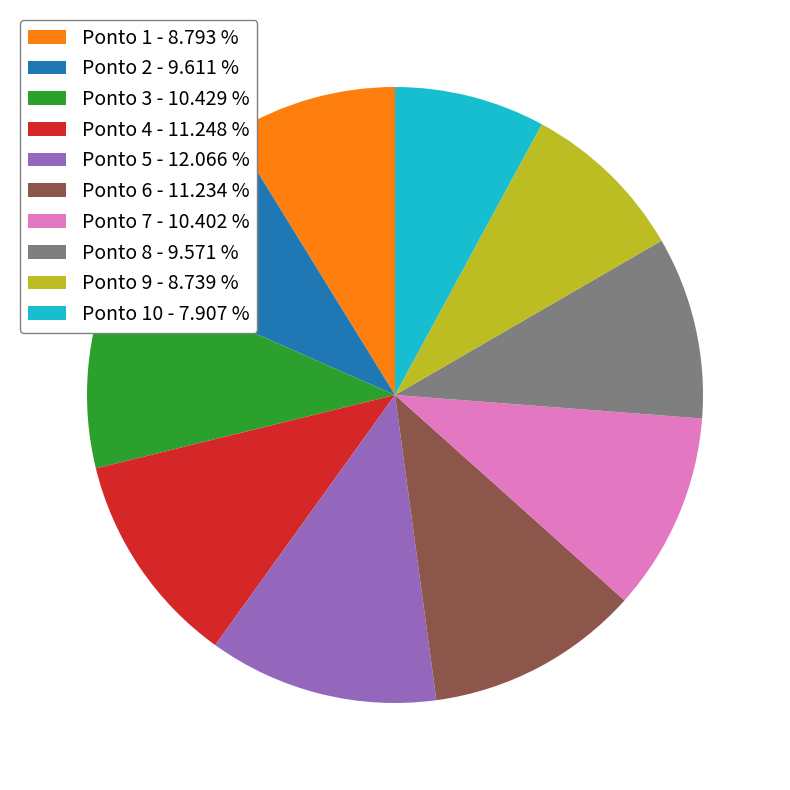

Between Ponto 3 - 10.429 % and Ponto 10 - 7.907 %, which is larger?

Ponto 3 - 10.429 %